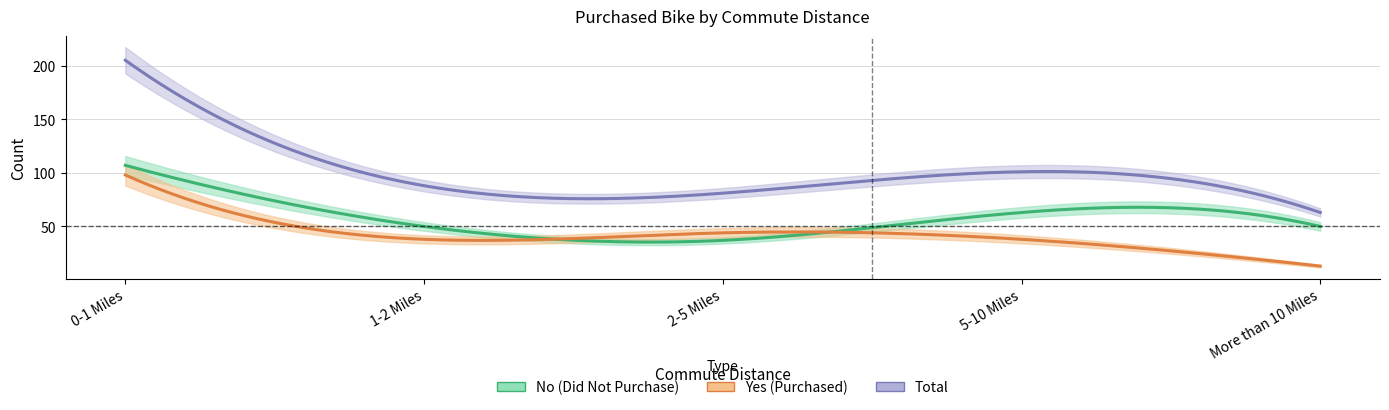

Is it true that No equals 26 at More than 10 Miles?

False